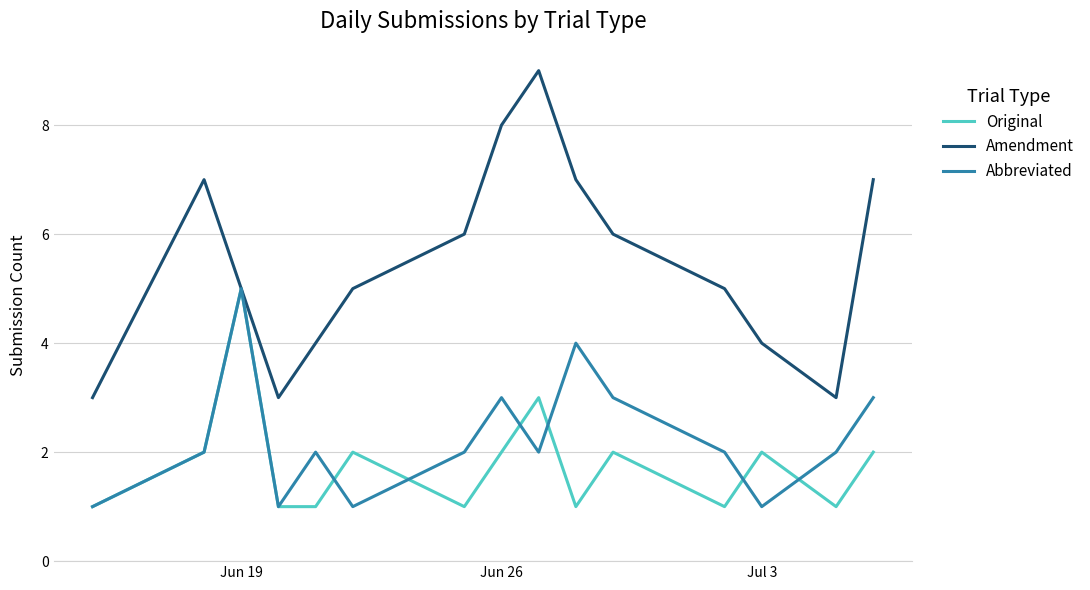

Which series has the largest total across all categories?

Amendment